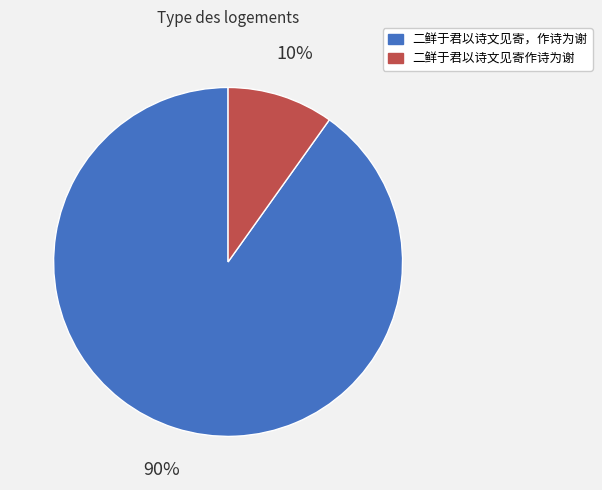

Which category has the smallest portion of the pie?

二鲜于君以诗文见寄作诗为谢